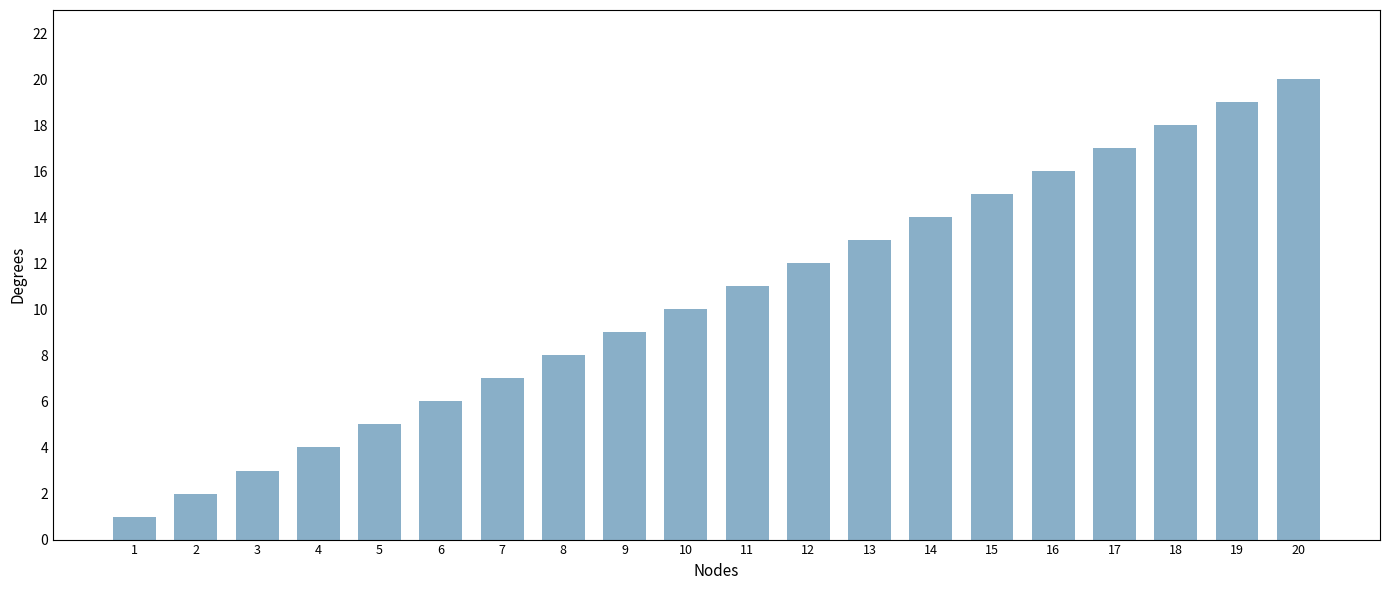

How many series are shown in this chart?

1